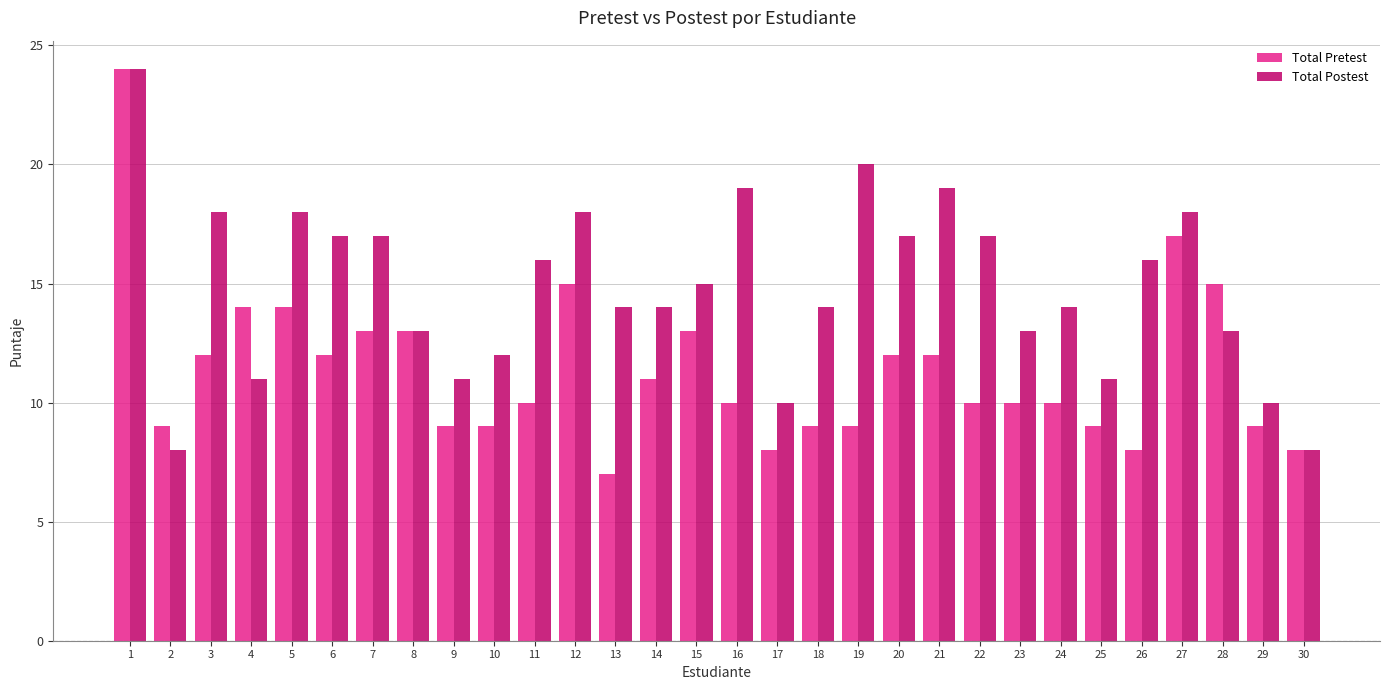

At which category is the sum across all series the highest?

1